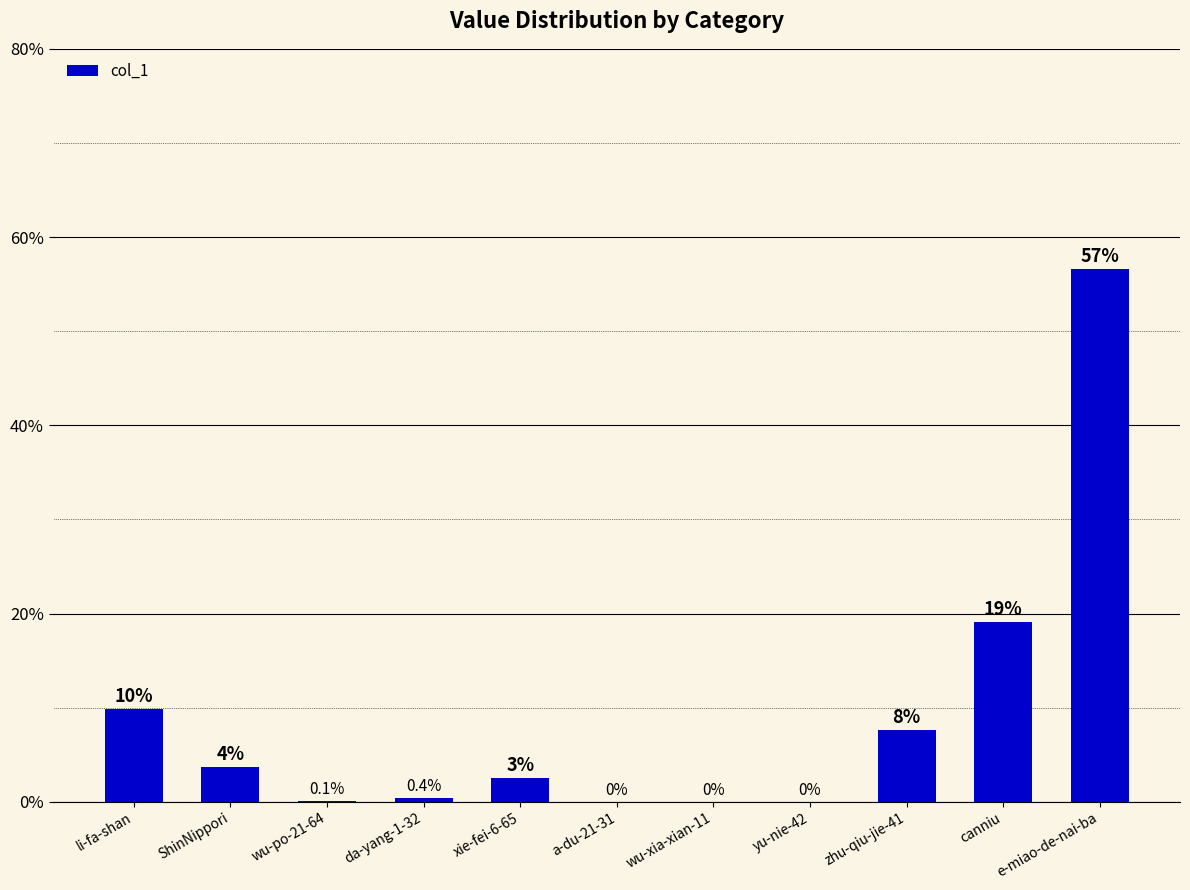

What is the sum of the values at ShinNippori and a-du-21-31?

3.7